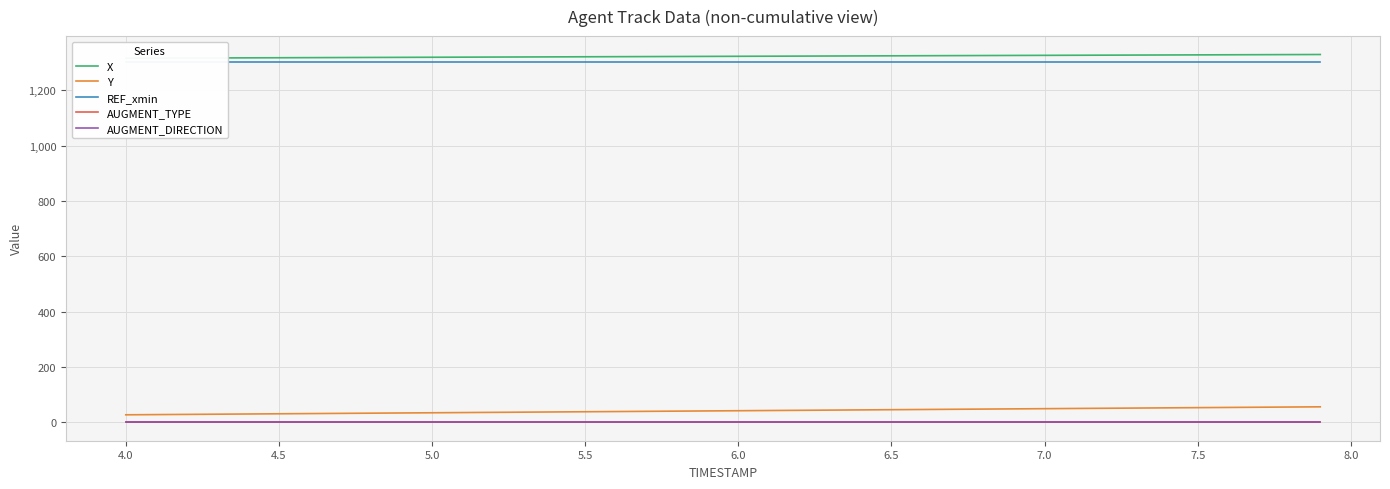

True or false: AUGMENT_TYPE and AUGMENT_DIRECTION intersect in this chart.

False